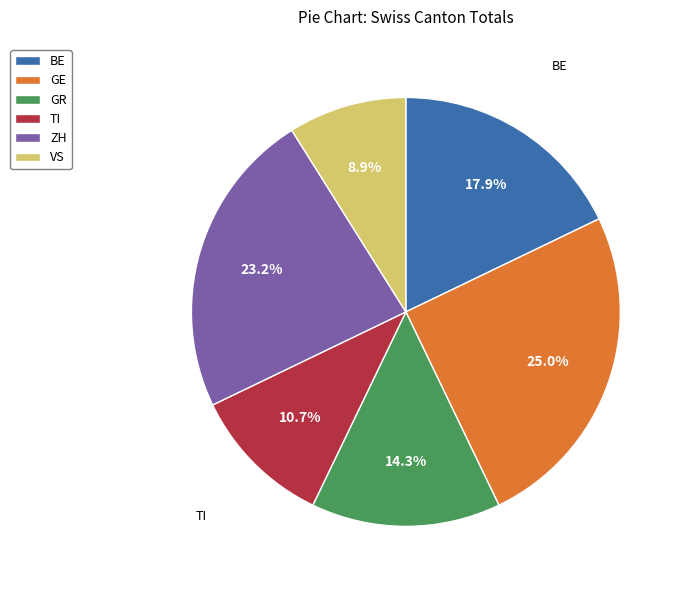

What portion of the pie excludes BE?

82.1%